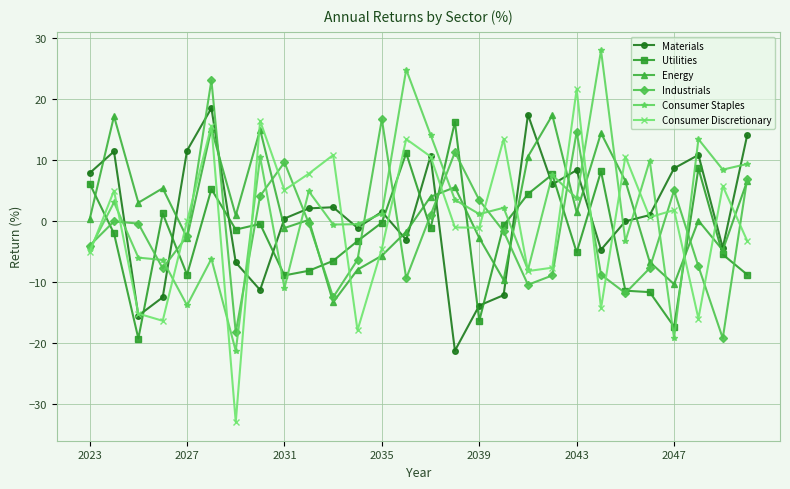

After their last crossing, which series has the higher values: Energy or Utilities?

Energy